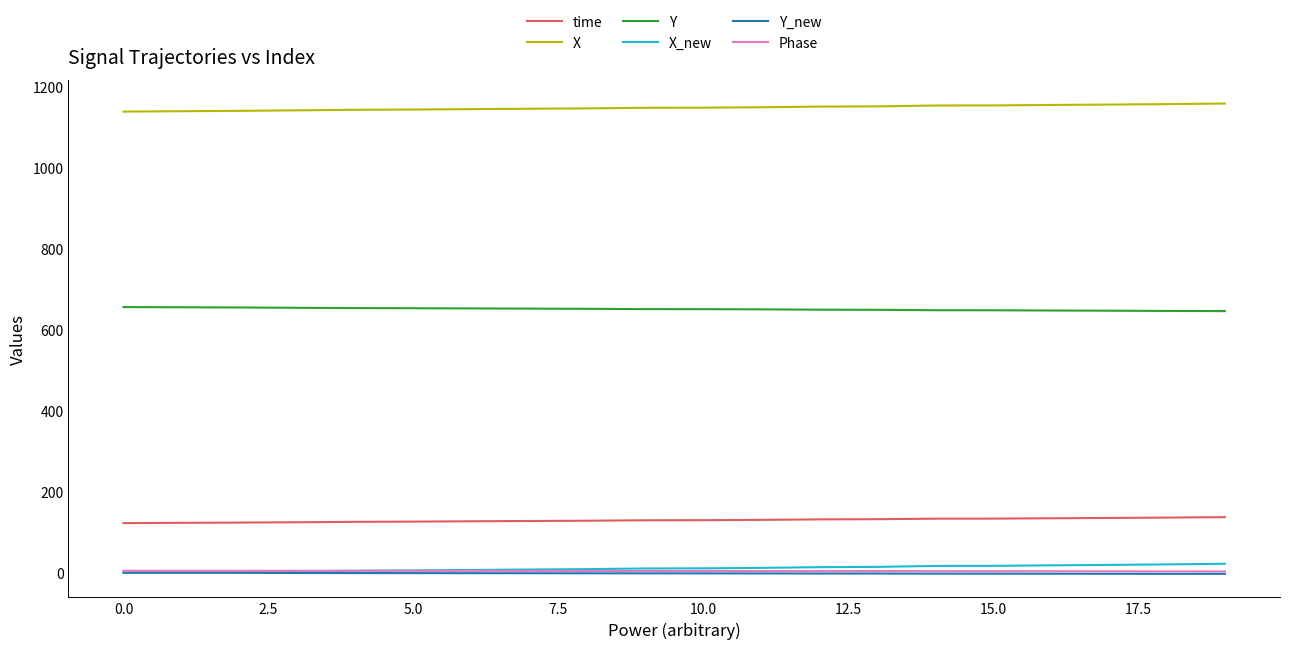

True or false: Phase and X intersect in this chart.

False